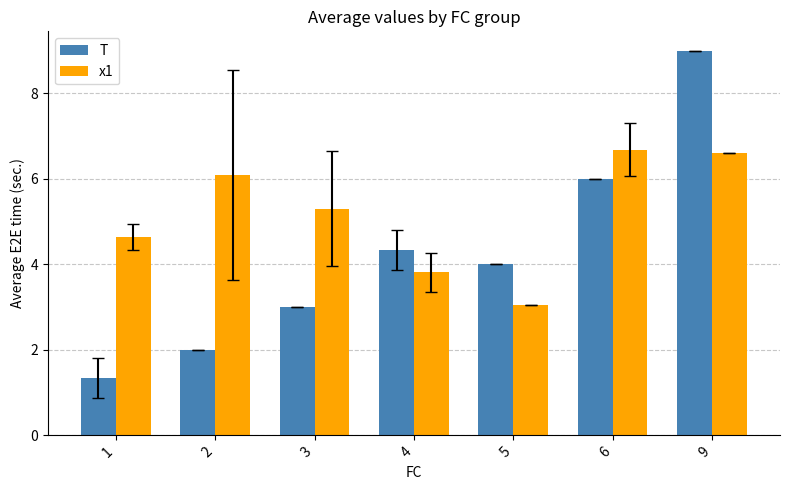

Reading right to left, transcribe all the data shown in this chart.

T: 9.0	6.0	4.0	4.3	3.0	2.0	1.3
x1: 6.6	6.7	3.1	3.8	5.3	6.1	4.6